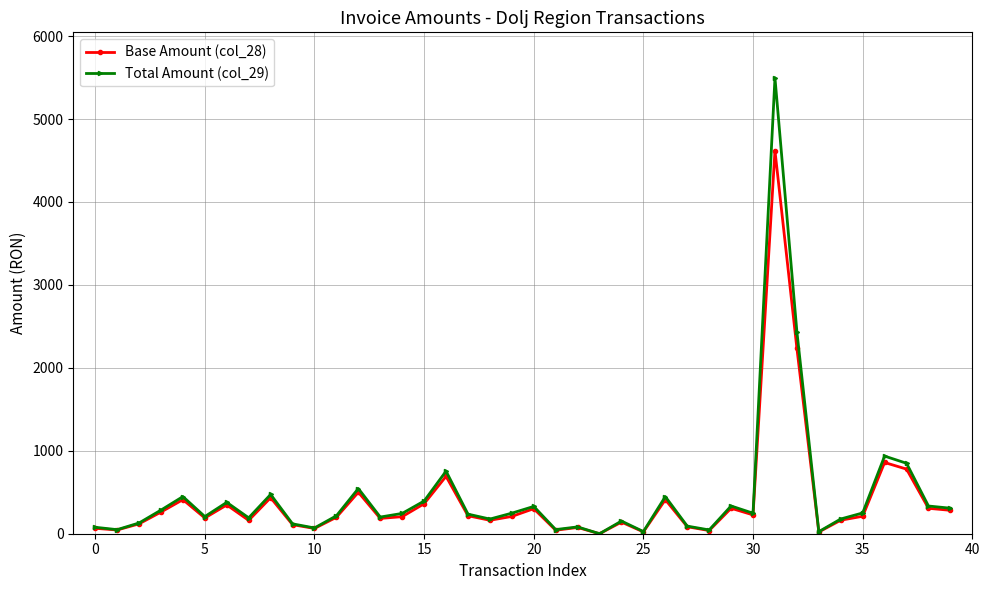

What is the average value of the Total Amount (col_29) series?

451.6